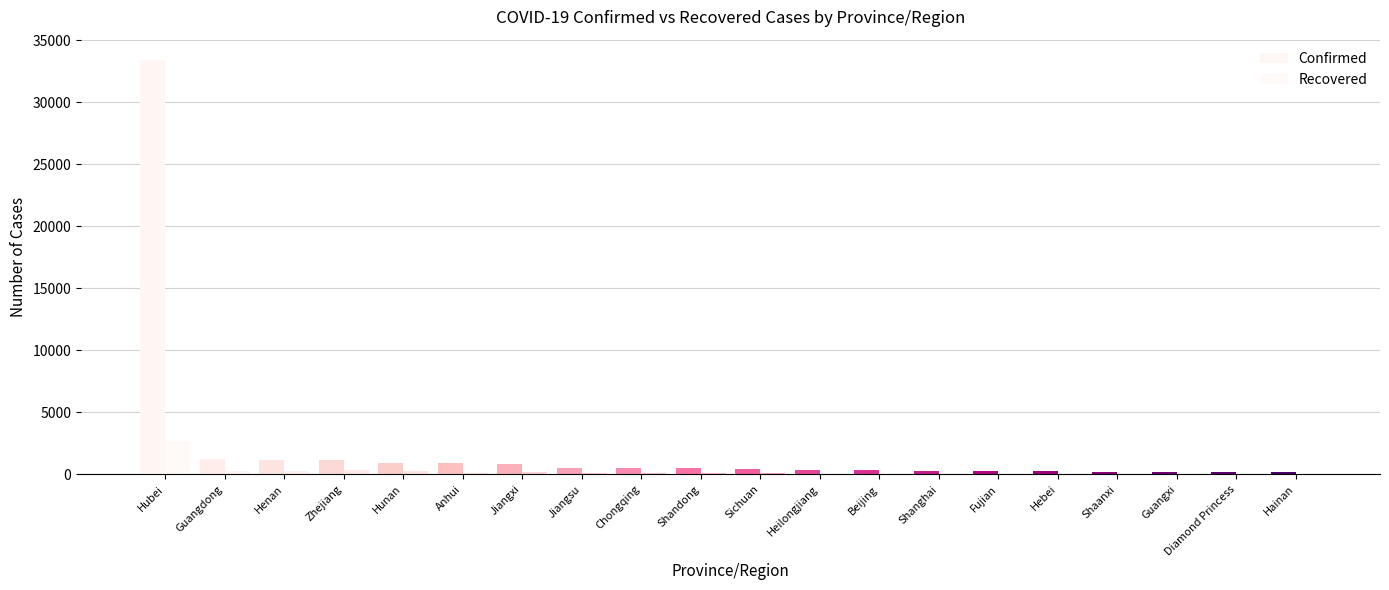

How many series are shown in this chart?

2